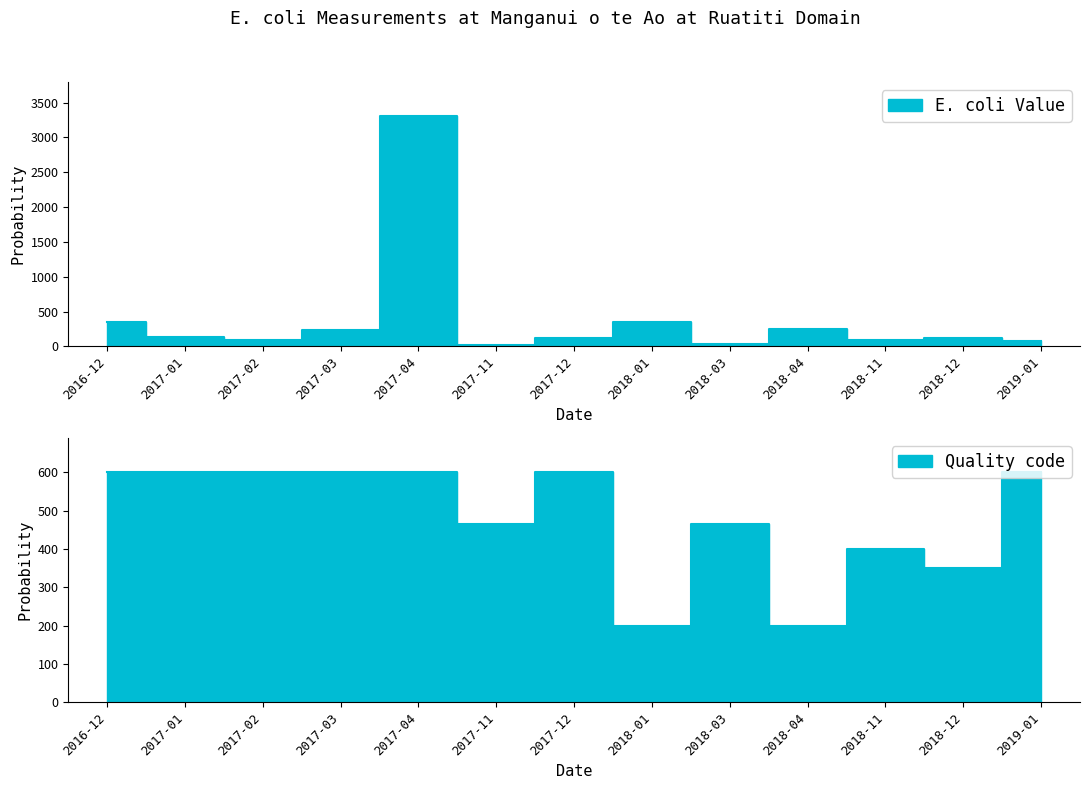

What is the minimum value for Quality code?

200.0